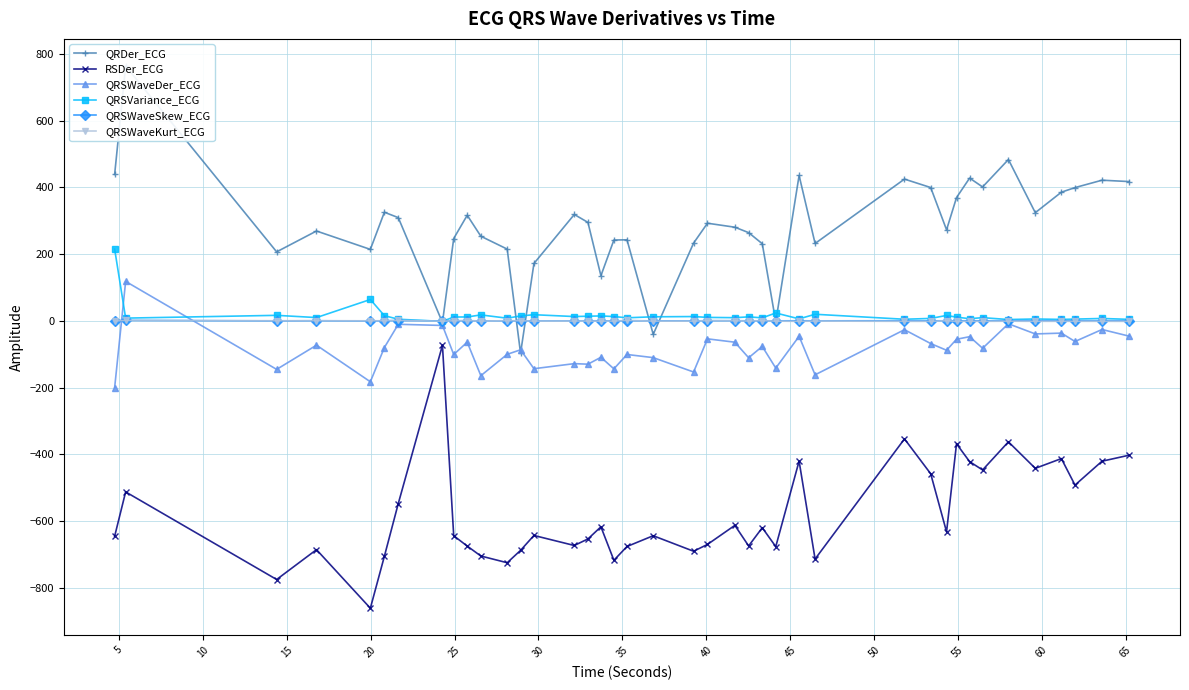

How many lines are shown in the chart?

6